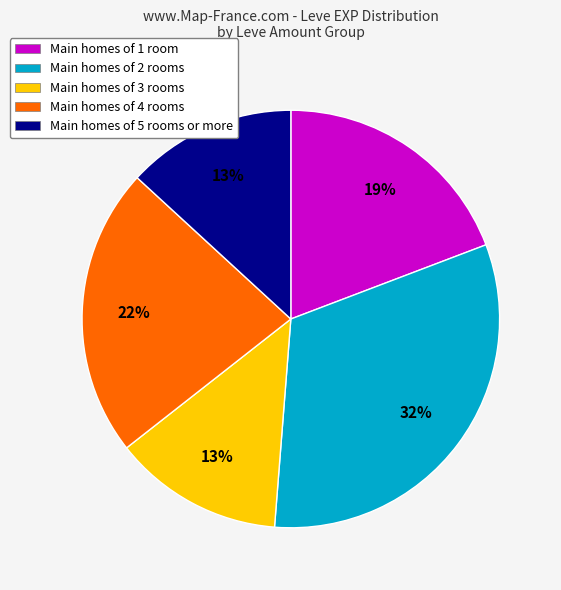

What percentage is the Main homes of 3 rooms slice, to the nearest percent?

13%